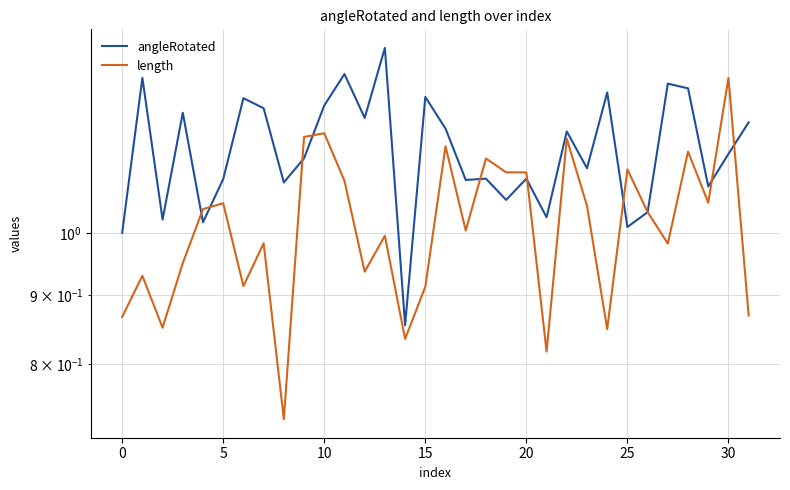

Rank the series by their maximum value, from lowest to highest.

length, angleRotated